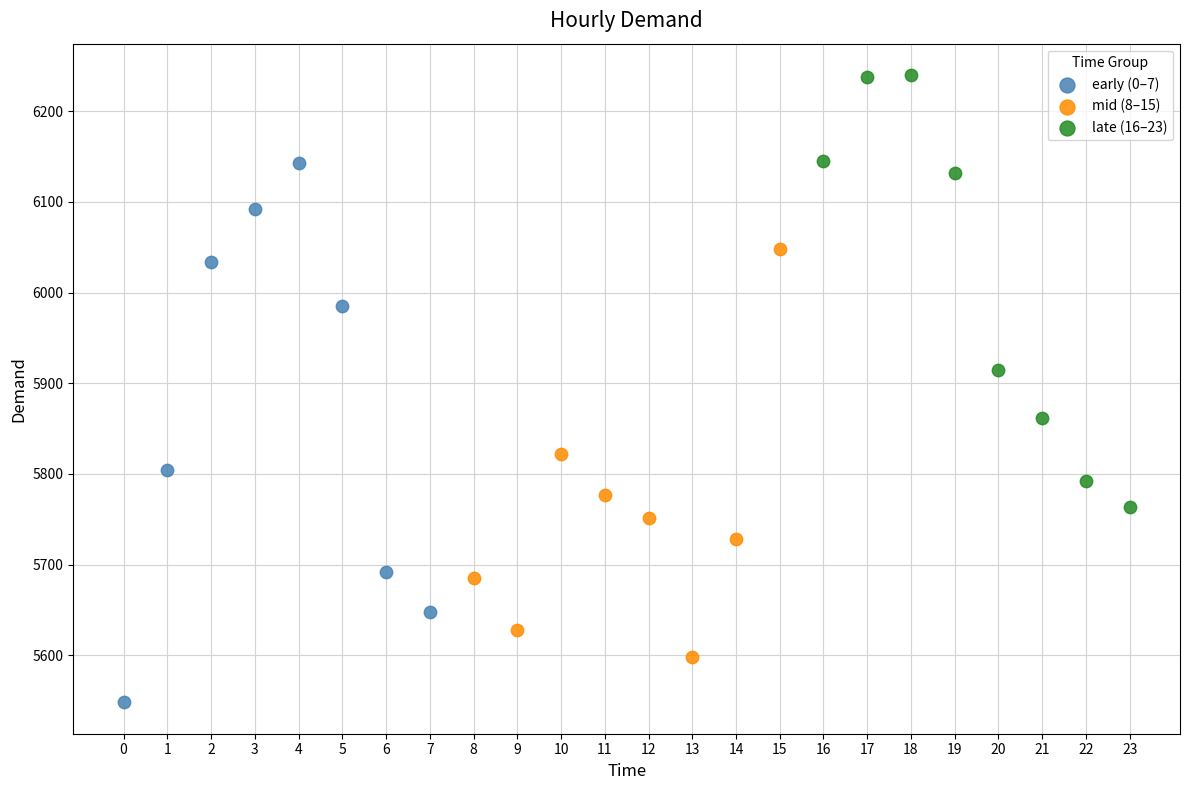

Which series contains the lowest Y value?

early (0–7)